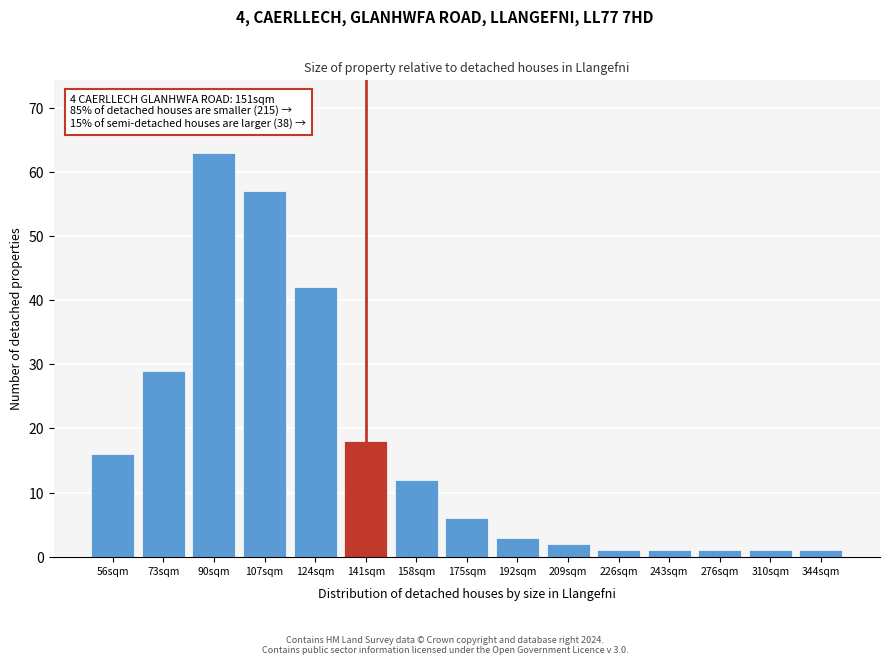

Reading right to left, list all the values displayed in this chart.

344sqm=1	310sqm=1	276sqm=1	243sqm=1	226sqm=1	209sqm=2	192sqm=3	175sqm=6	158sqm=12	141sqm=18	124sqm=42	107sqm=57	90sqm=63	73sqm=29	56sqm=16